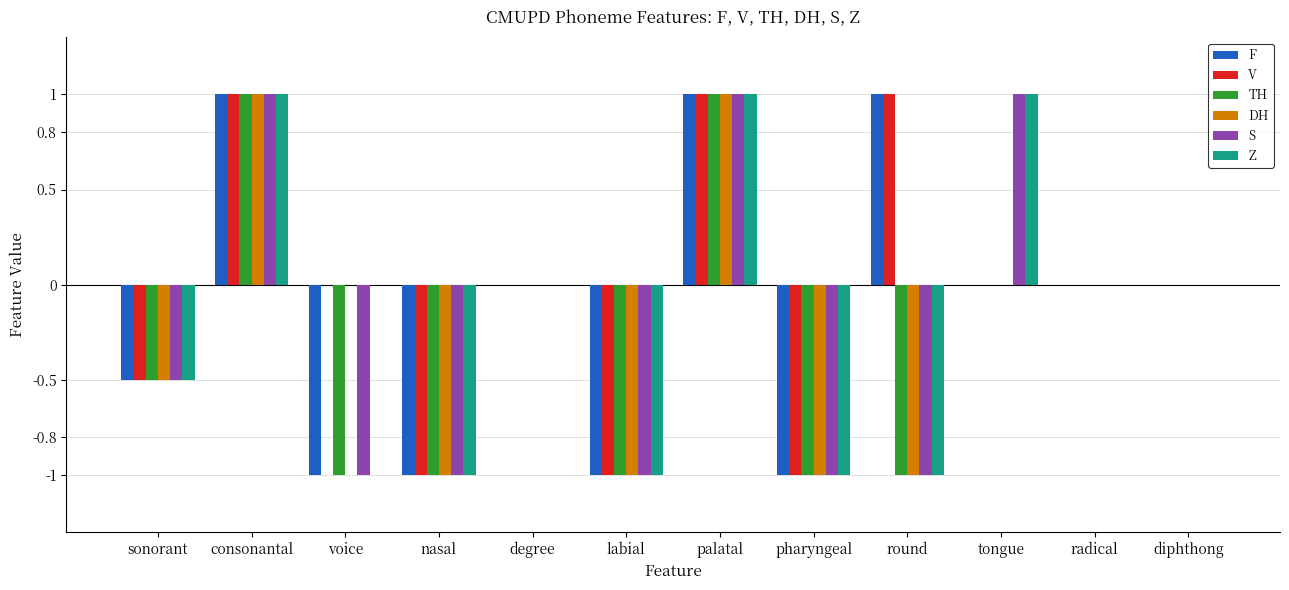

What is the total value across all series at voice?

-3.0